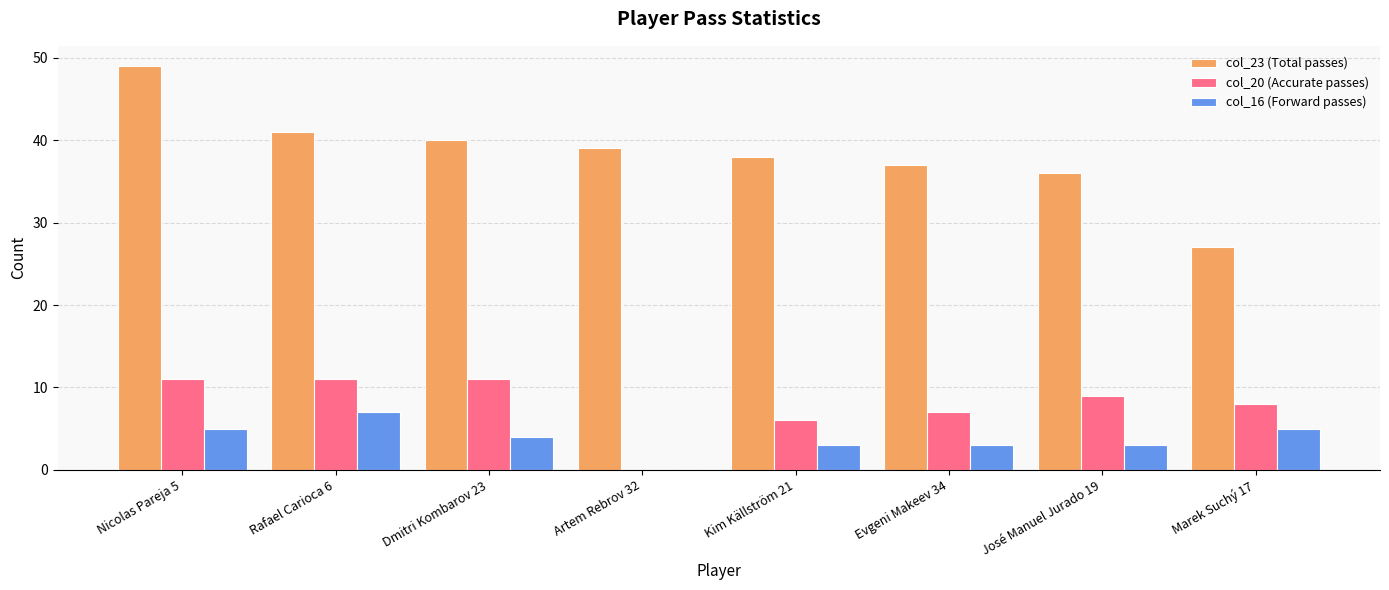

At which label does col_16 (Forward passes) first exceed 4?

Nicolas Pareja 5